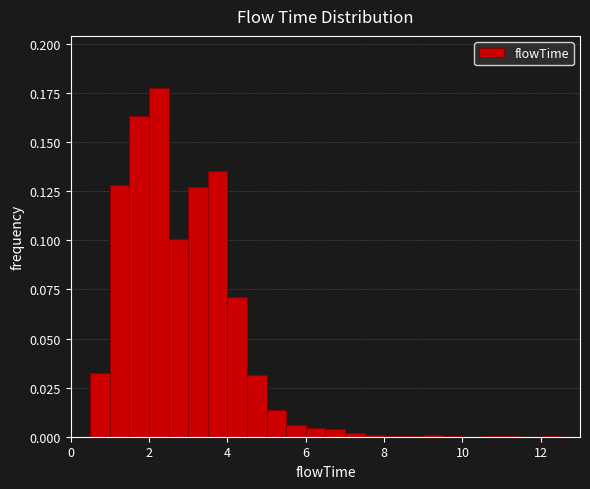

Read against the x-axis, roughly where is the centre of the tallest bar?

2.2